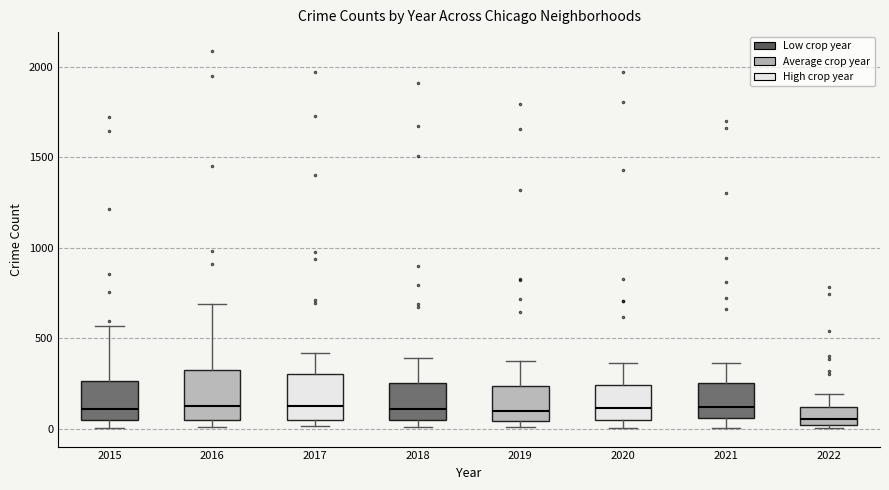

Reading left to right, transcribe this box plot: for each box, give where its median line is, the range the box spans, and where its two whiskers end, as read against the y-axis. The values are not printed on the chart, so give them approximately, as read against the axis.

2015: median 100, box 50 to 250, whiskers 0 to 550
2016: median 150, box 50 to 300, whiskers 0 to 700
2017: median 100, box 50 to 300, whiskers 0 to 400
2018: median 100, box 50 to 250, whiskers 0 to 400
2019: median 100, box 50 to 250, whiskers 0 to 400
2020: median 100, box 50 to 250, whiskers 0 to 350
2021: median 100, box 50 to 250, whiskers 0 to 350
2022: median 50, box 0 to 100, whiskers 0 (just below the box's lower edge) to 200